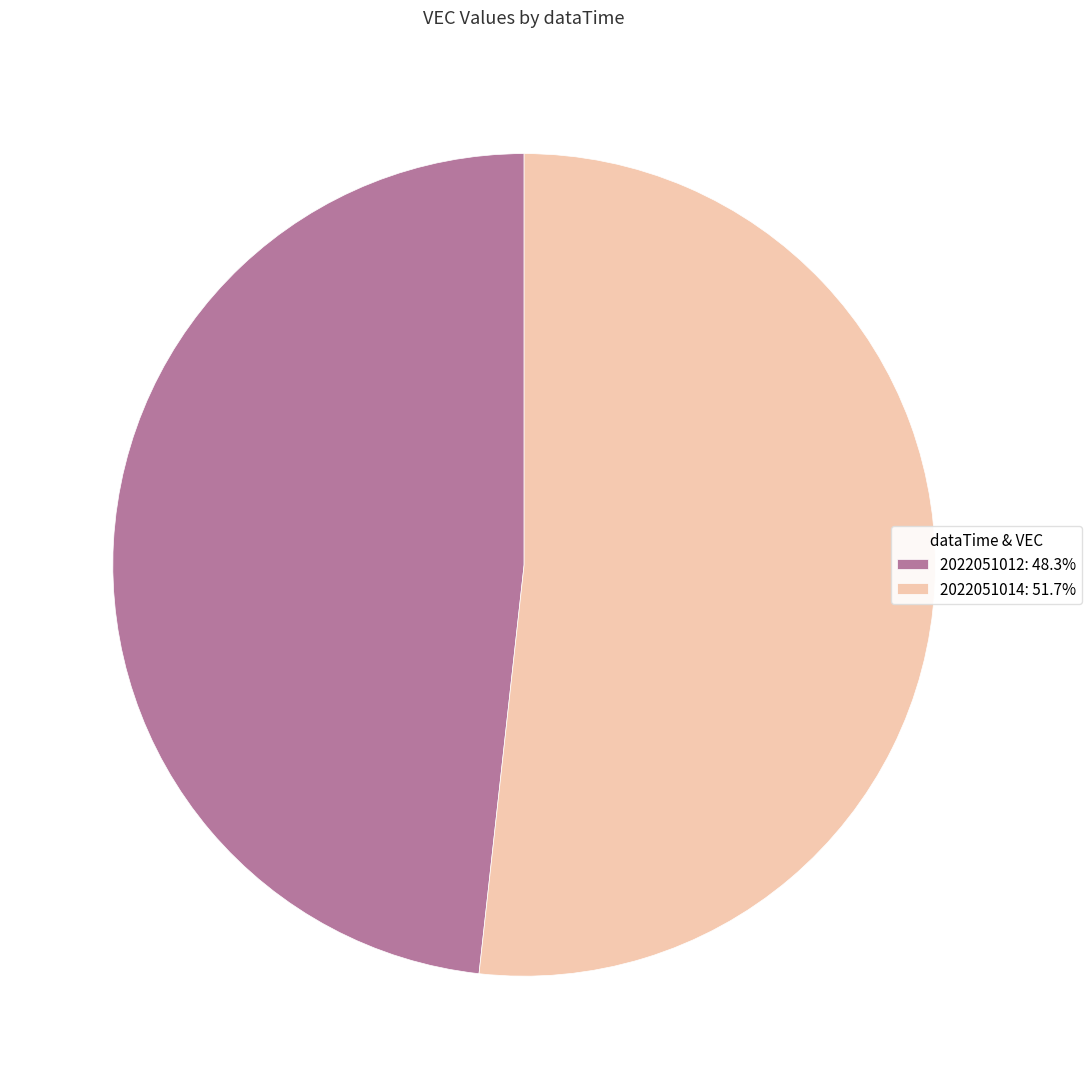

Which category has the smallest portion of the pie?

2022051012